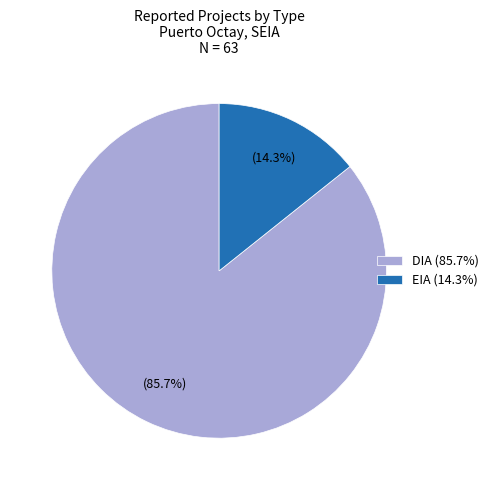

What is the smallest slice in the pie chart?

EIA